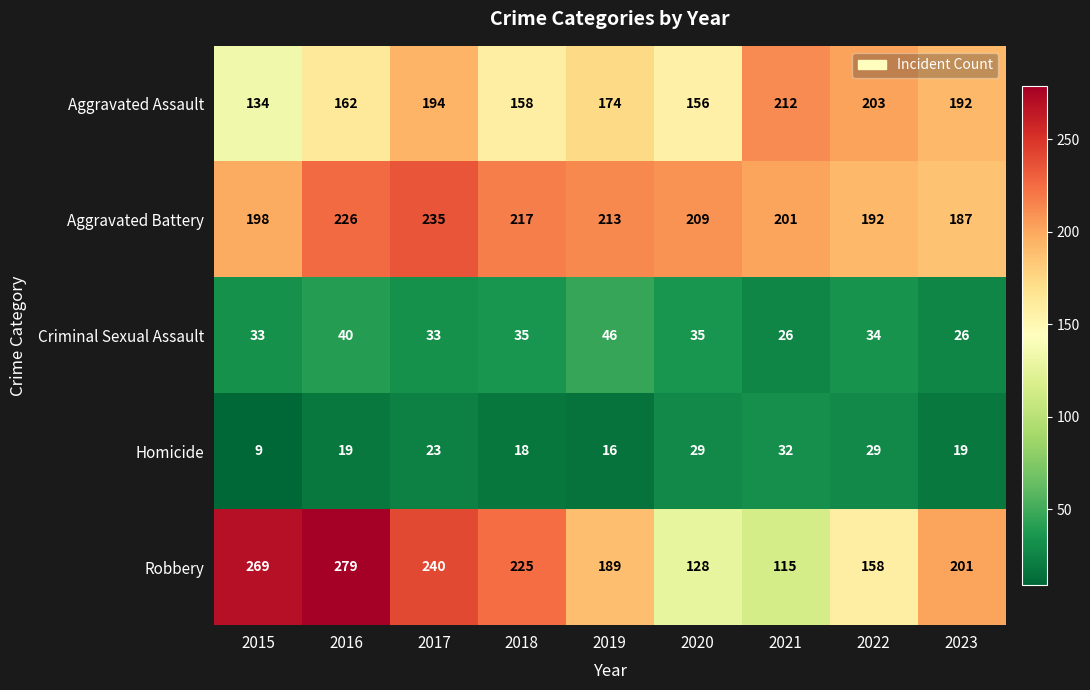

Where is Aggravated Assault nearest to the value 173?

2019